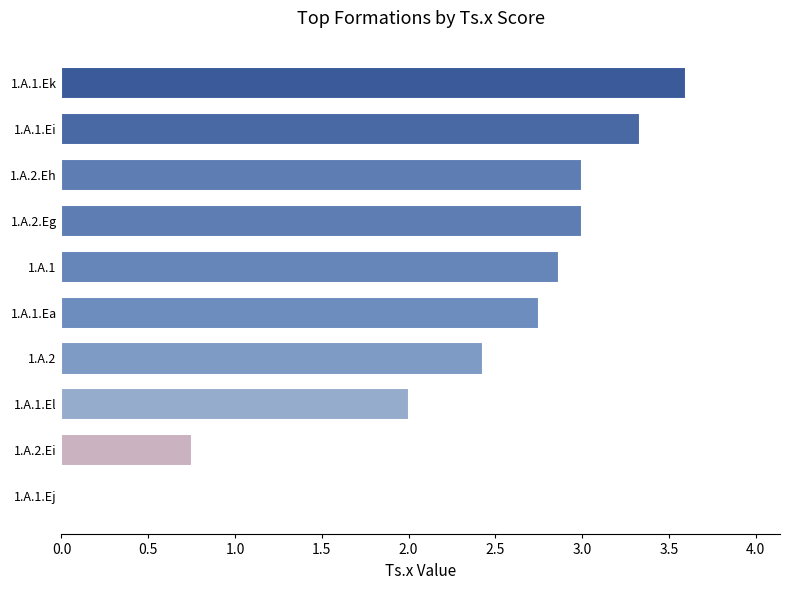

What is the sum of all values?

23.7